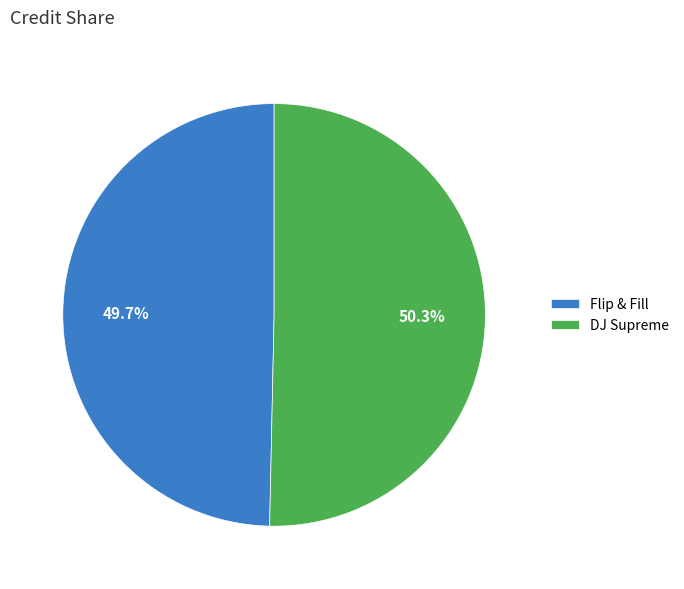

What percentage is NOT represented by DJ Supreme?

49.7%